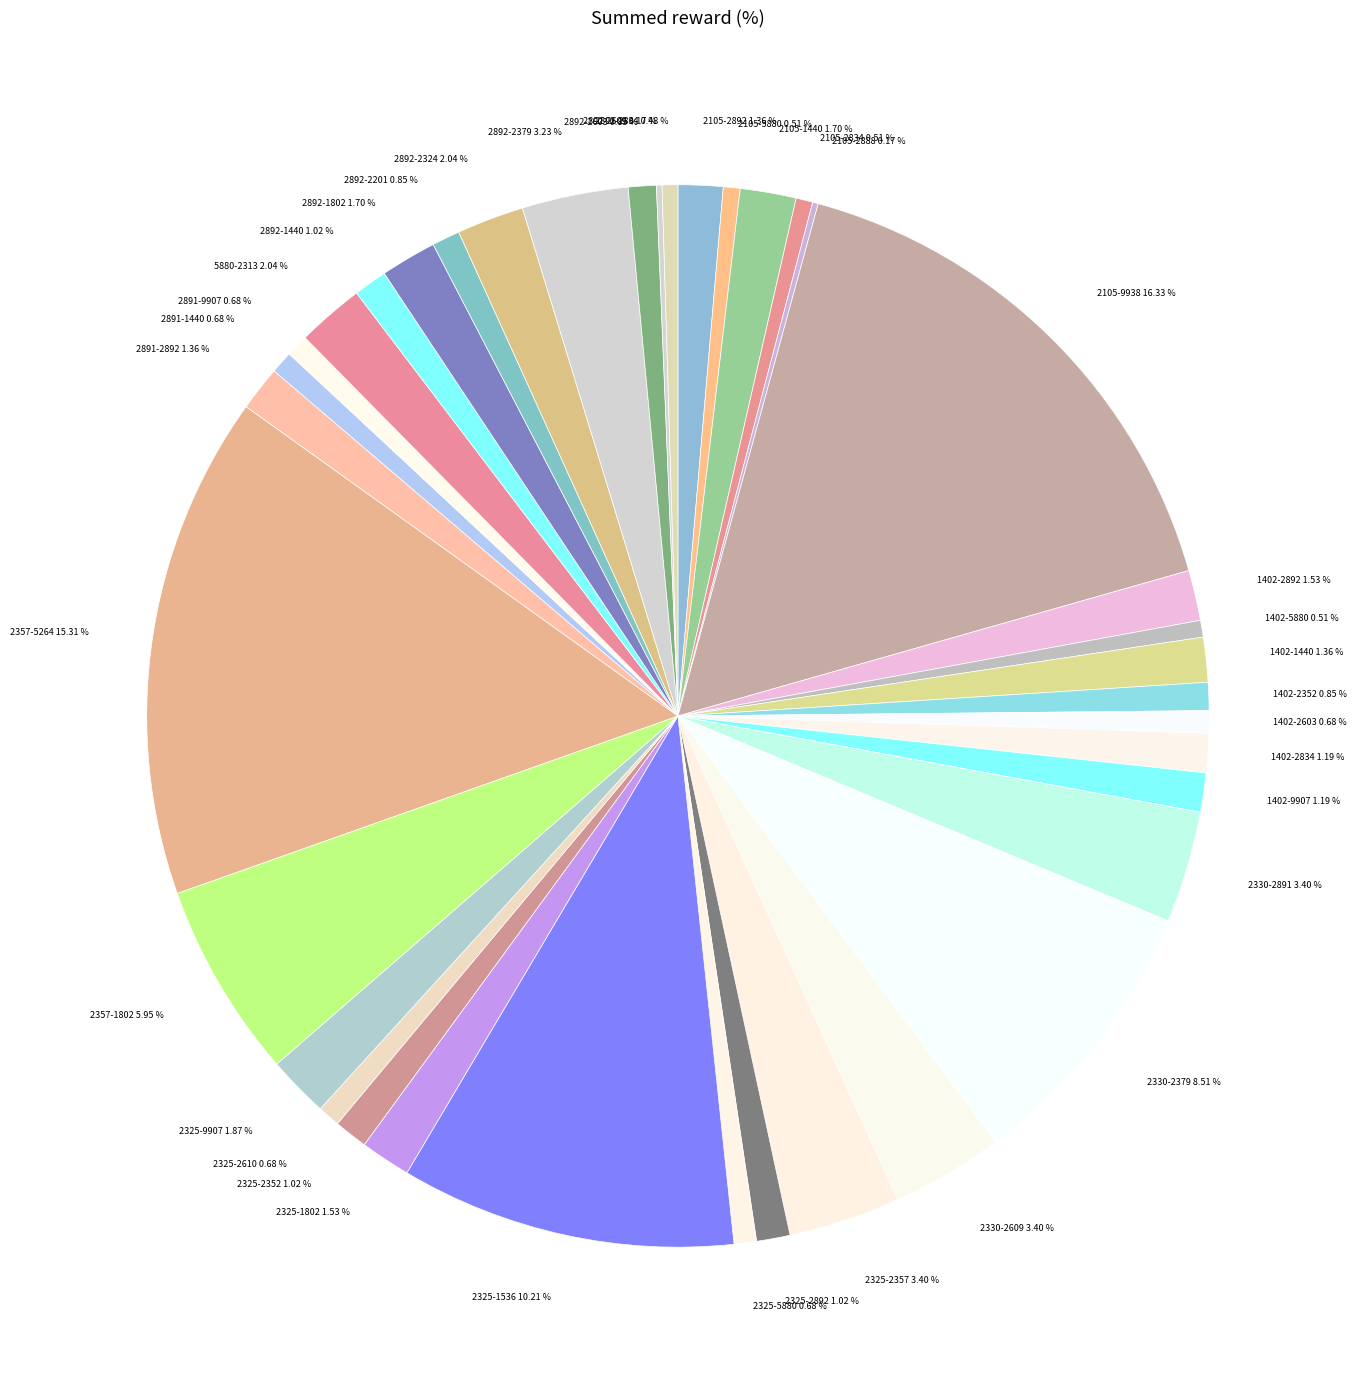

Which category has the biggest portion of the pie?

2105-9938